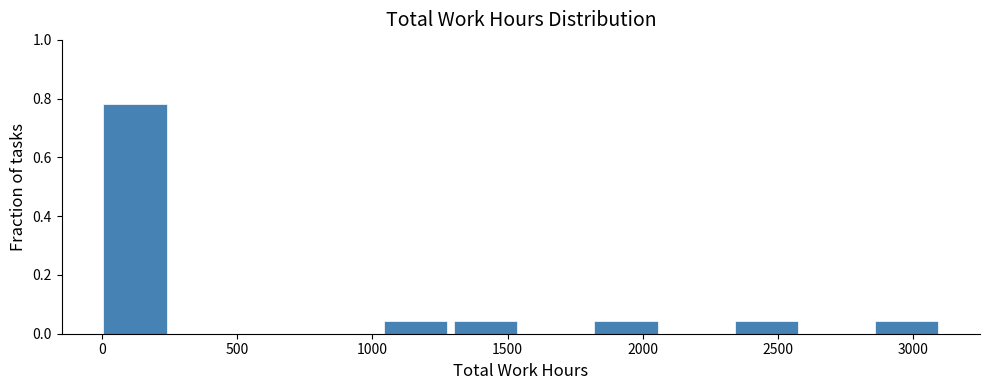

How tall is the bar that spans 2350 to 2600 on the x-axis? Neither the bar edges nor the heights are printed on the chart, so give them approximately, as read against the axes.

0.04